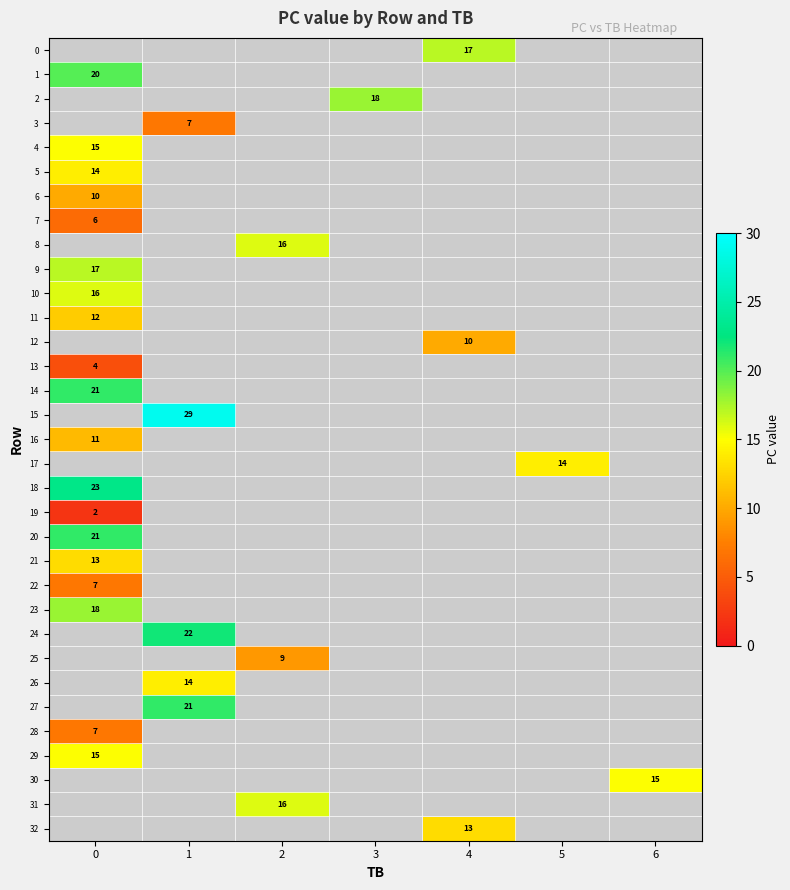

Is it true that 11 equals 12 at 0?

True